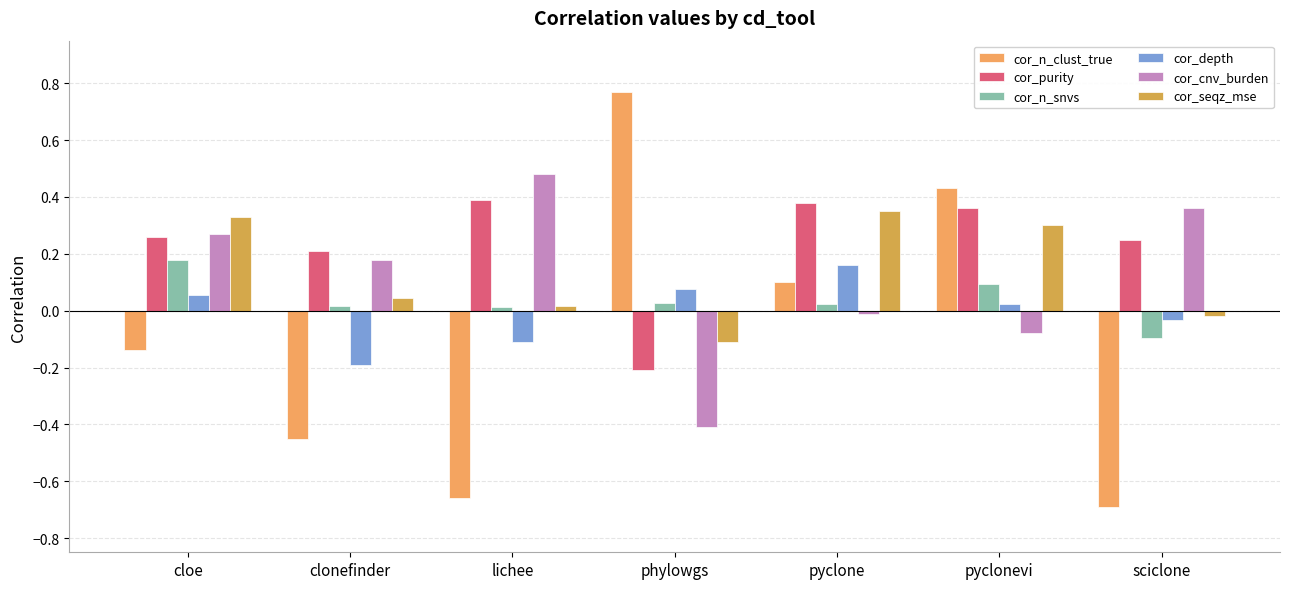

What is the label of the 3rd bar from the right?

pyclone